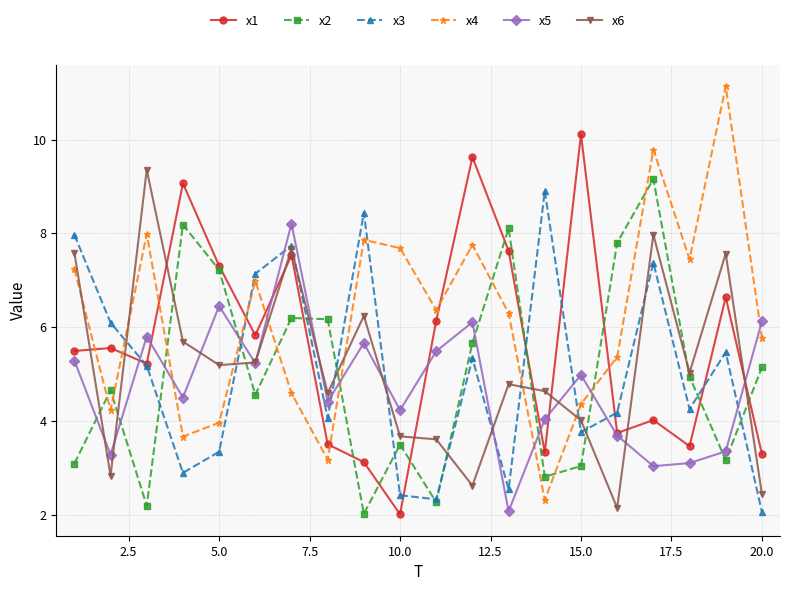

Reading left to right, list all the values displayed in this chart.

x1: 5.5	5.6	5.2	9.1	7.3	5.8	7.5	3.5	3.1	2.0	6.1	9.6	7.6	3.3	10.1	3.7	4.0	3.5	6.6	3.3
x2: 3.1	4.7	2.2	8.2	7.2	4.6	6.2	6.2	2.0	3.5	2.3	5.7	8.1	2.8	3.0	7.8	9.2	4.9	3.2	5.1
x3: 8.0	6.1	5.2	2.9	3.3	7.1	7.7	4.1	8.4	2.4	2.3	5.3	2.5	8.9	3.8	4.2	7.4	4.3	5.5	2.1
x4: 7.2	4.2	8.0	3.7	4.0	7.0	4.6	3.2	7.9	7.7	6.4	7.8	6.3	2.3	4.4	5.4	9.8	7.4	11.1	5.8
x5: 5.3	3.3	5.8	4.5	6.4	5.2	8.2	4.4	5.7	4.2	5.5	6.1	2.1	4.0	5.0	3.7	3.0	3.1	3.3	6.1
x6: 7.6	2.8	9.4	5.7	5.2	5.2	7.7	4.6	6.2	3.7	3.6	2.6	4.8	4.6	4.0	2.1	8.0	5.0	7.6	2.4